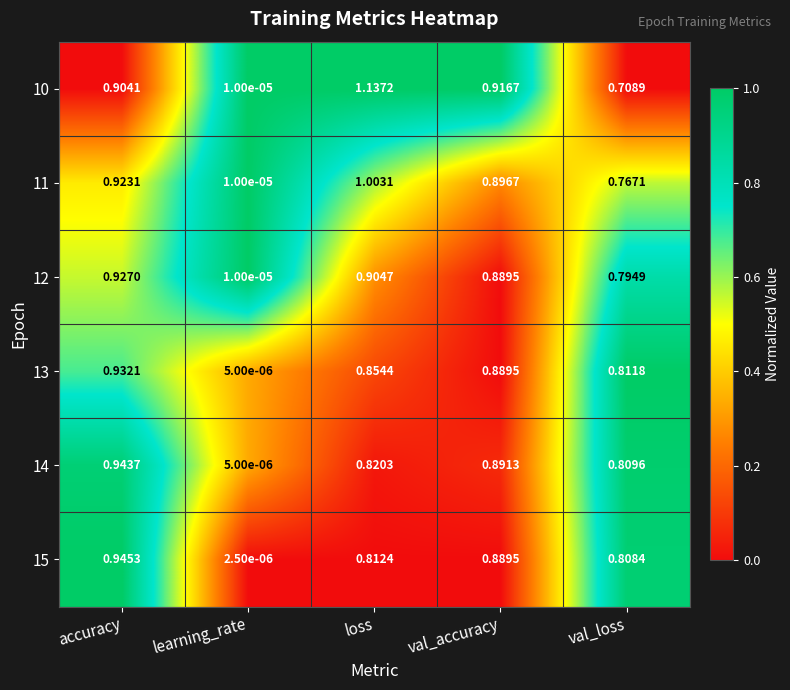

At how many categories does at least one series exceed 0?

5